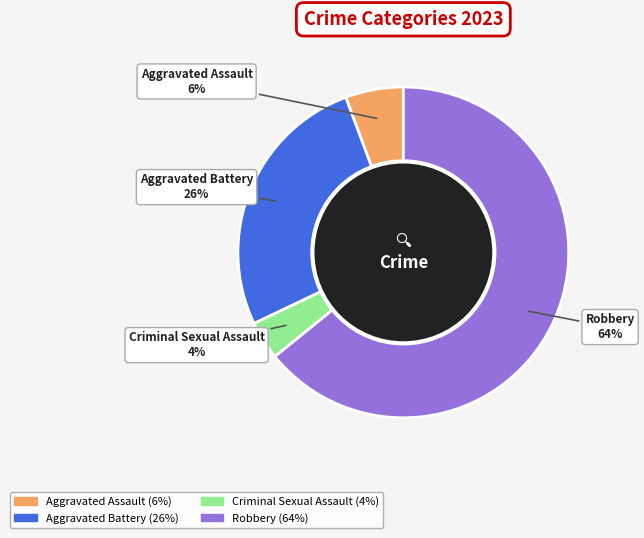

Is it true that Aggravated Battery is 26% of the pie?

True